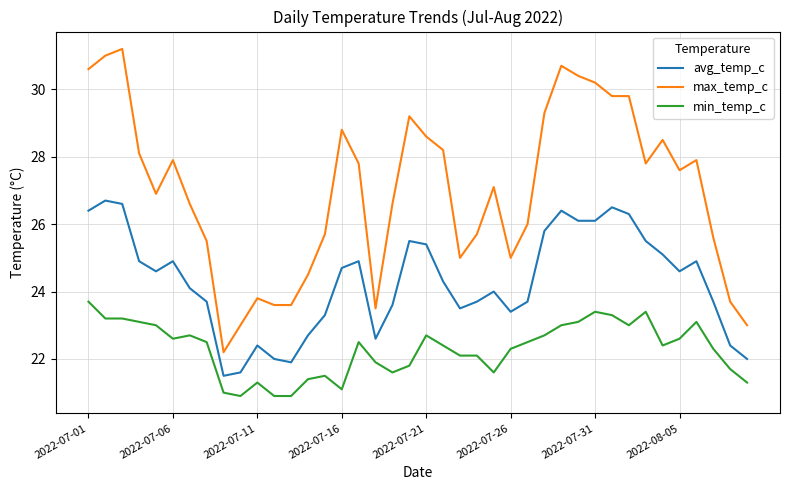

What is the smallest value displayed?

20.9